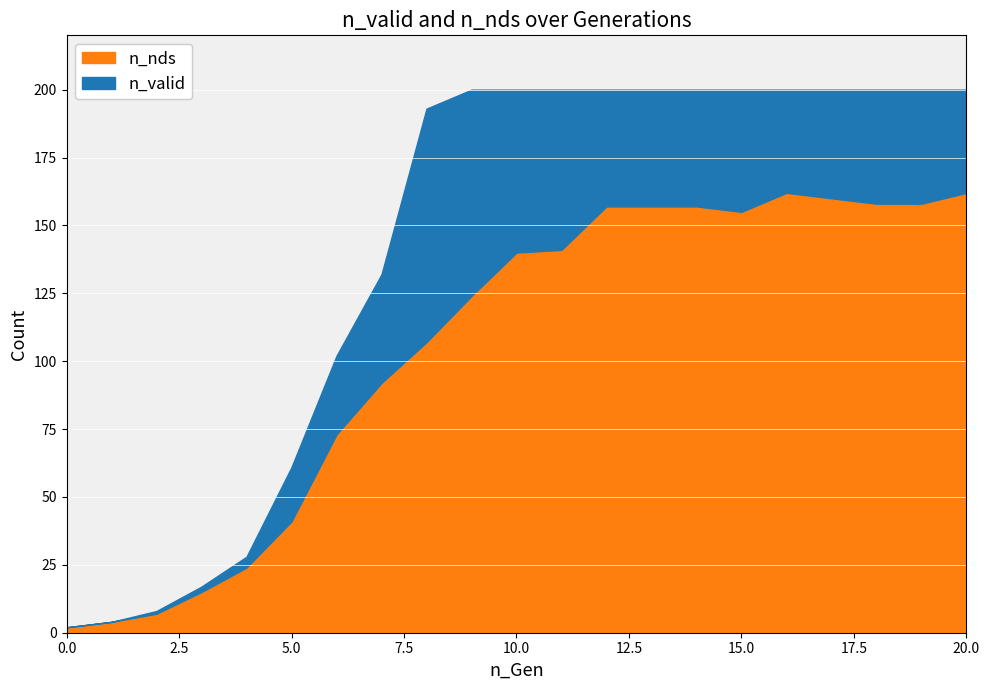

What is the sum of all n_nds values?

2196